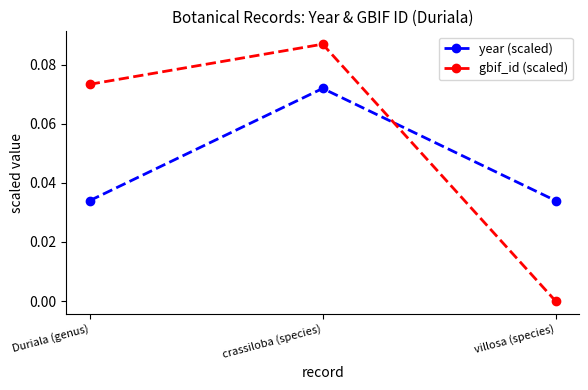

Rank the series at crassiloba (species) from lowest to highest value.

year (scaled), gbif_id (scaled)